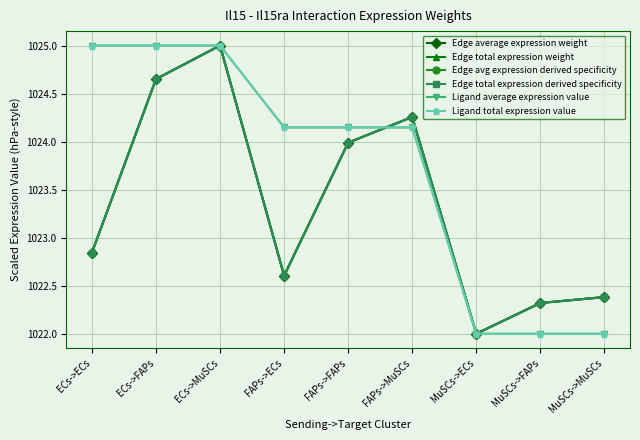

Is it true that Edge avg expression derived specificity equals 1390.6 at FAPs->MuSCs?

False